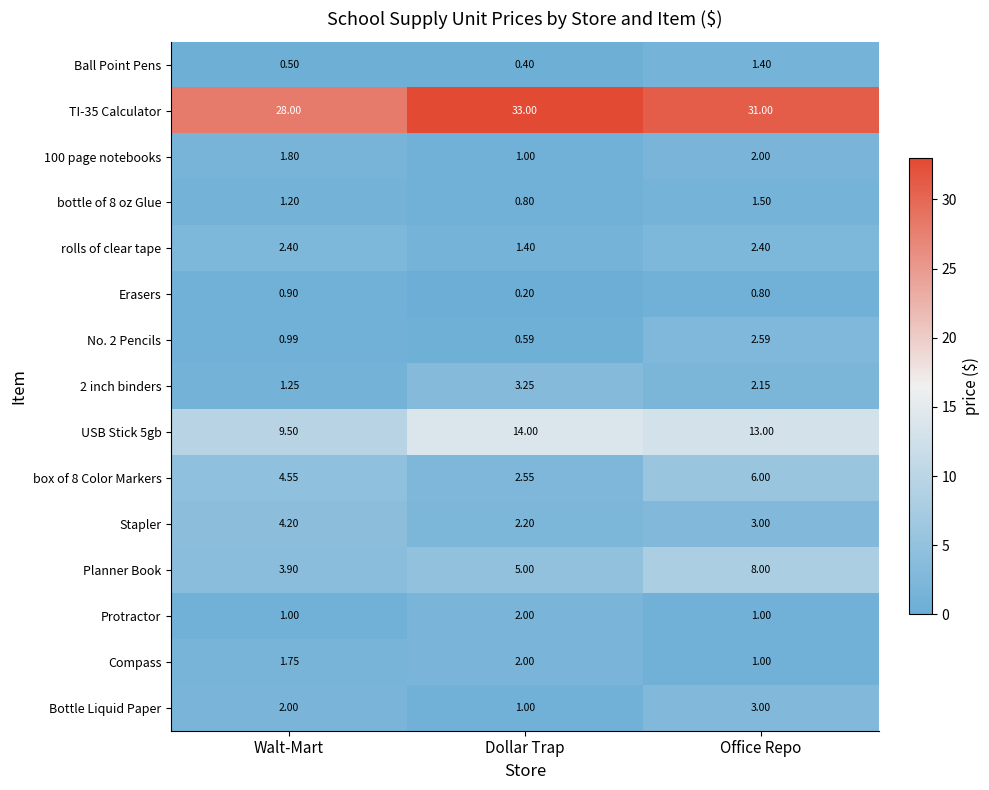

Which label corresponds to the largest value in the chart?

Dollar Trap